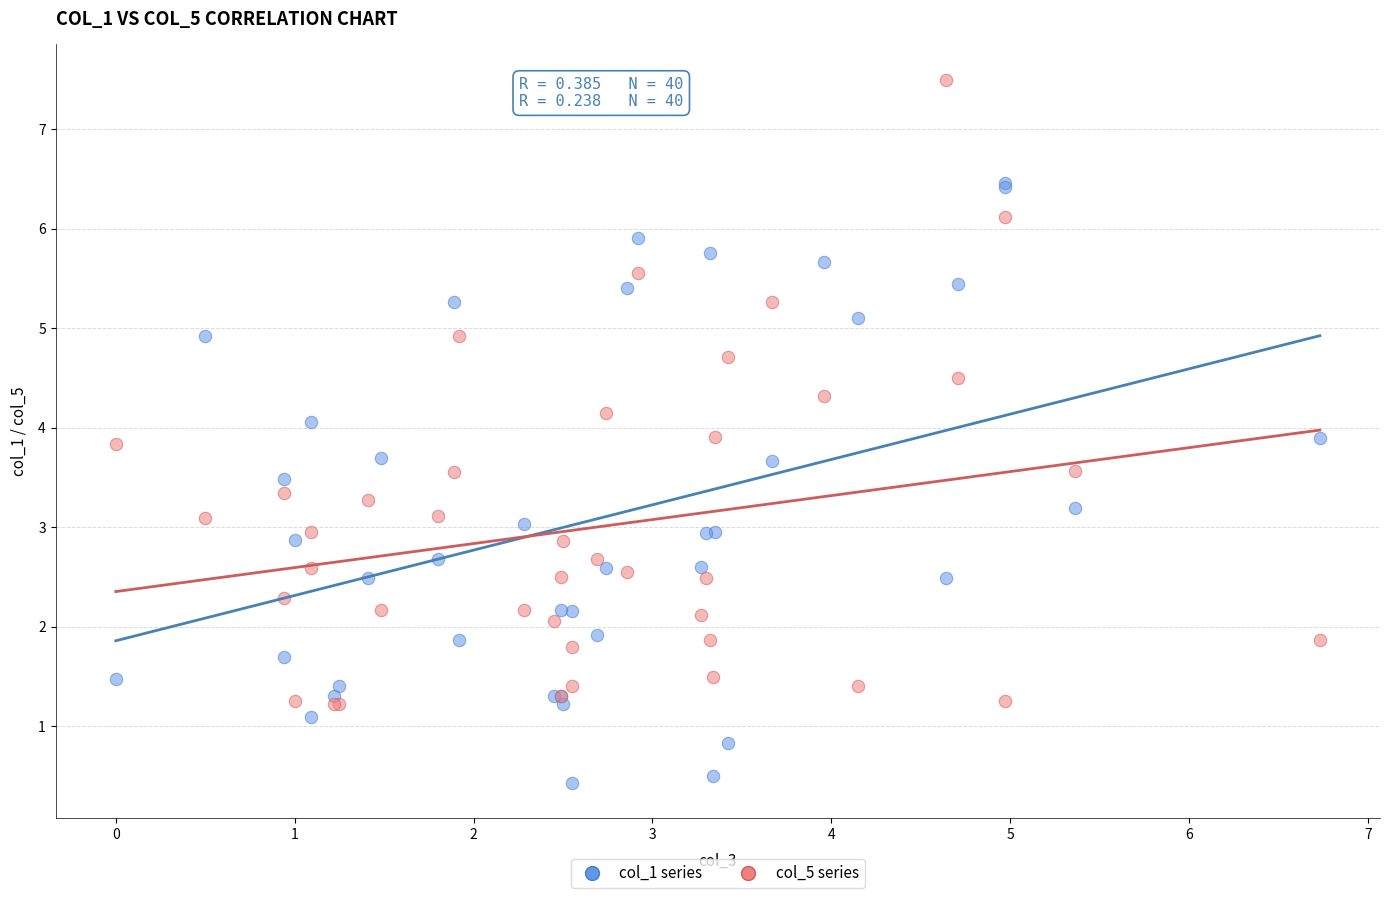

What are all the series names shown in the legend?

col_1 series, col_5 series